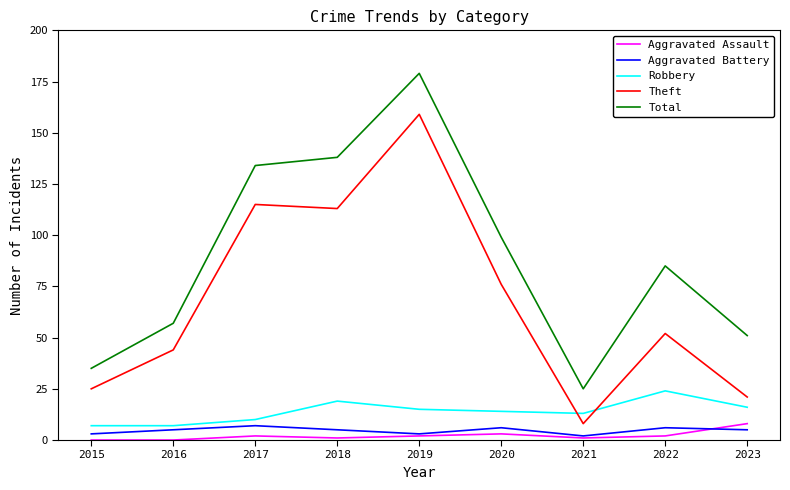

True or false: Total and Theft cross at least once.

False